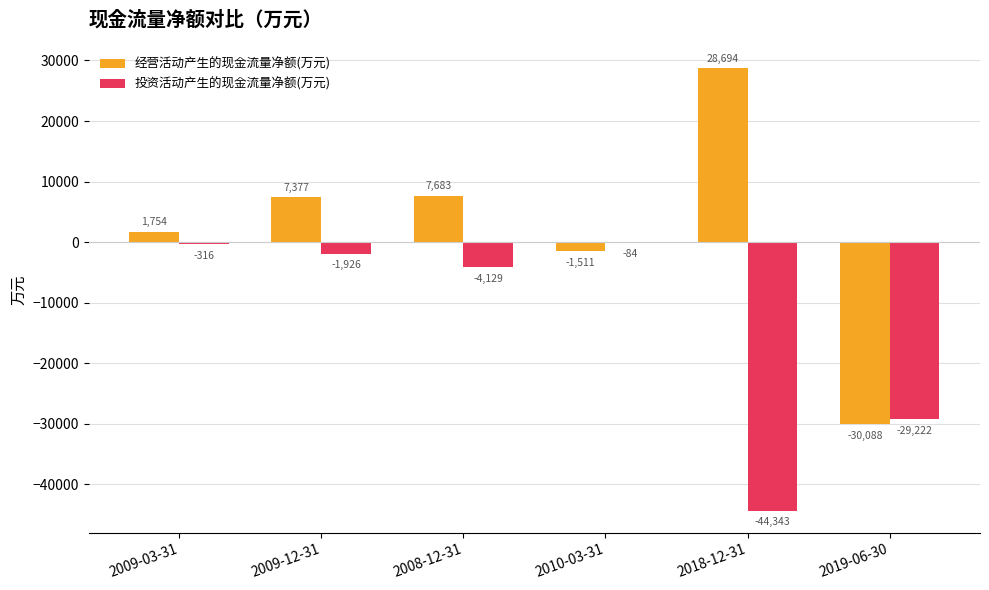

At which label does 经营活动产生的现金流量净额(万元) reach its peak?

2018-12-31